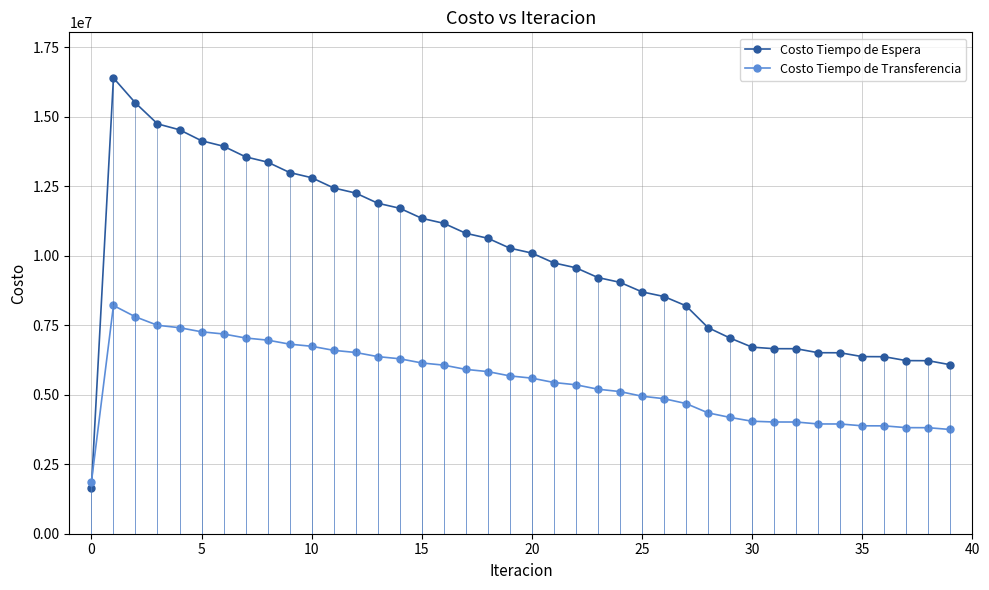

What is the difference between the second highest and minimum values in the Costo Tiempo de Transferencia series?

5942671.1